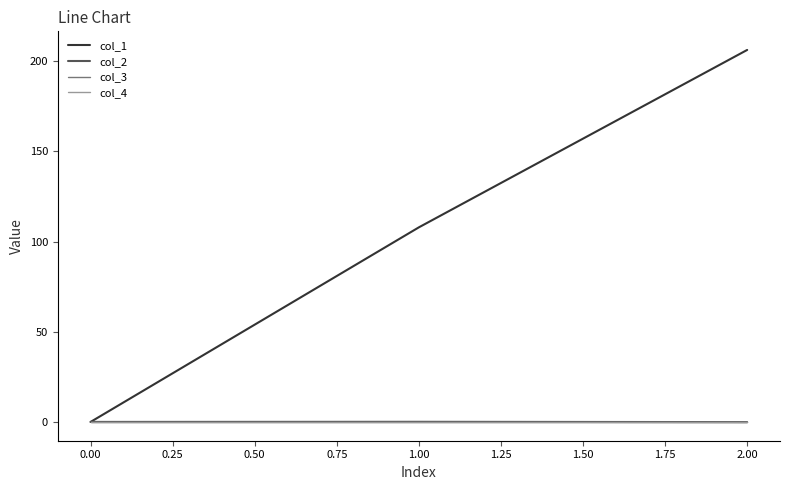

Does the chart display data point markers on the line(s)?

No